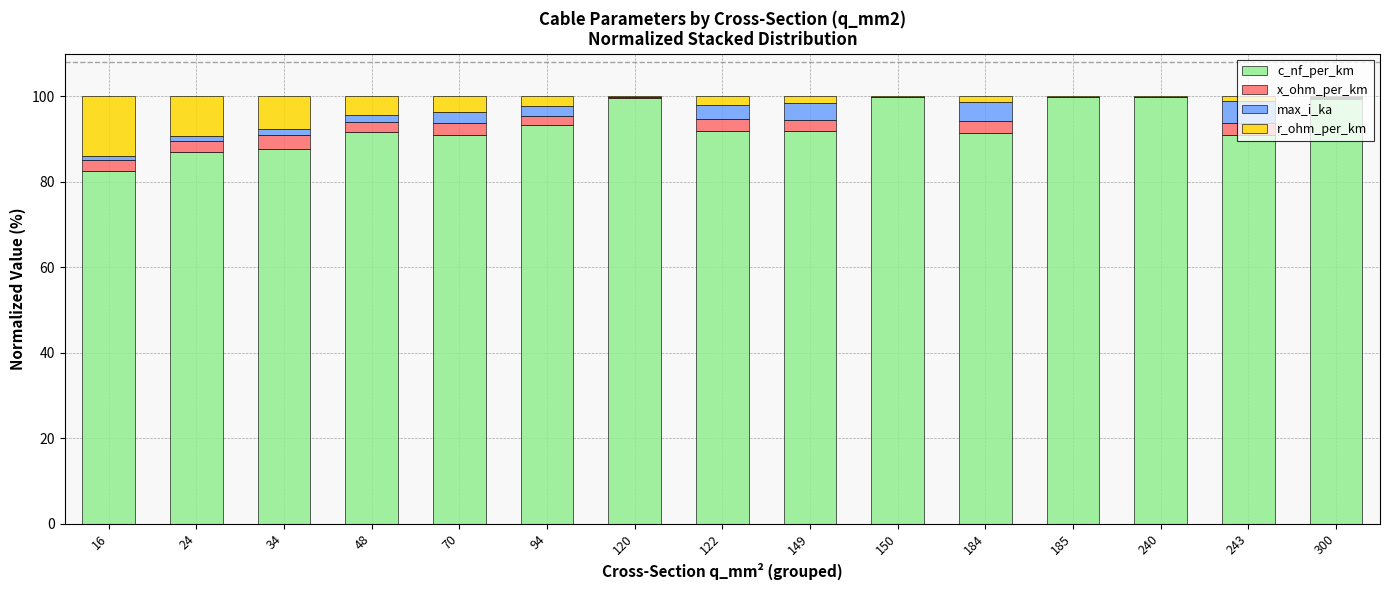

What is the sum of all c_nf_per_km values?

1397.9